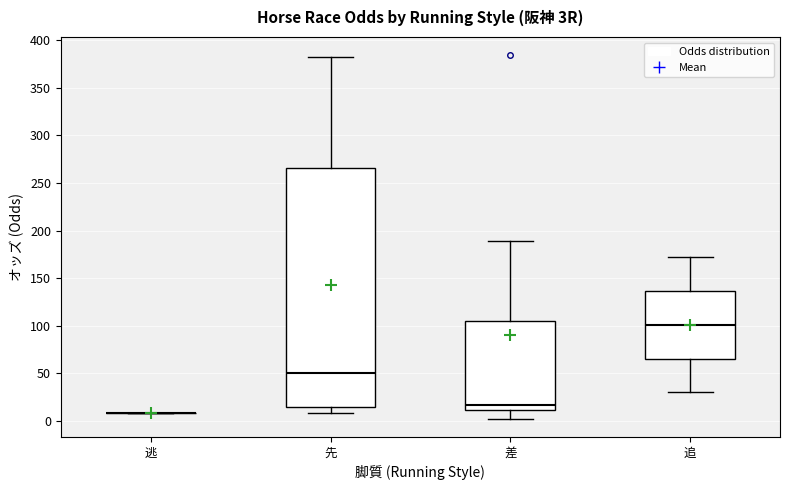

Reading left to right, transcribe this box plot: for each box, give where its median line is, the range the box spans, and where its two whiskers end, as read against the y-axis. The values are not printed on the chart, so give them approximately, as read against the axis.

逃: box collapsed to a line at 10, whiskers 10 to 10
先: median 50, box 15 to 265, whiskers 10 to 380
差: median 15, box 10 to 105, whiskers 0 to 190
追: median 100, box 65 to 135, whiskers 30 to 170